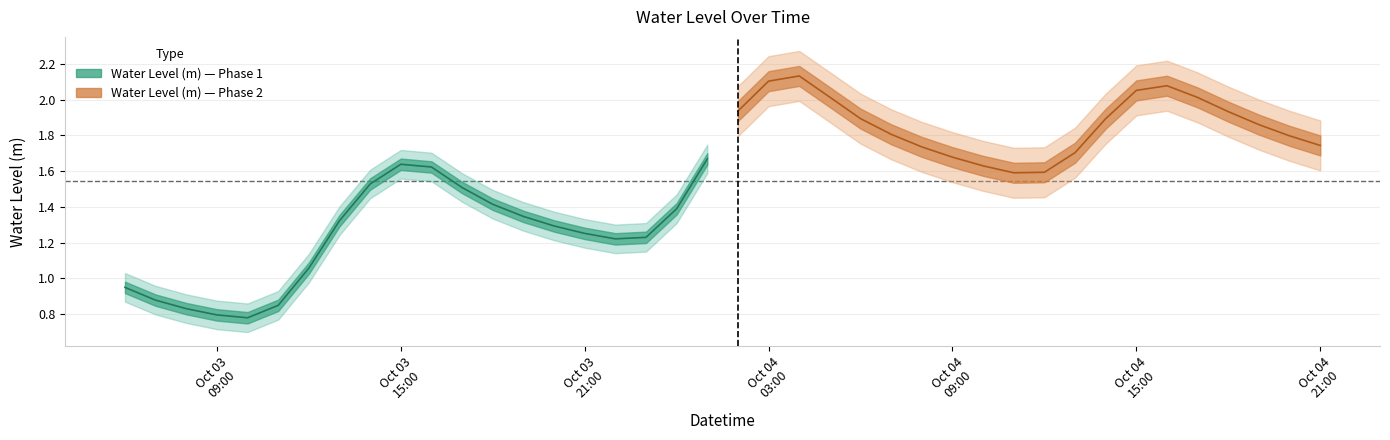

List the labels in order of value, smallest first.

2023-10-03 10:00:00, 2023-10-03 09:00:00, 2023-10-03 08:00:00, 2023-10-03 11:00:00, 2023-10-03 07:00:00, 2023-10-03 06:00:00, 2023-10-03 12:00:00, 2023-10-03 22:00:00, 2023-10-03 23:00:00, 2023-10-03 21:00:00, 2023-10-03 20:00:00, 2023-10-03 13:00:00, 2023-10-03 19:00:00, 2023-10-04 00:00:00, 2023-10-03 18:00:00, 2023-10-03 17:00:00, 2023-10-03 14:00:00, 2023-10-04 11:00:00, 2023-10-04 12:00:00, 2023-10-03 16:00:00, 2023-10-04 10:00:00, 2023-10-03 15:00:00, 2023-10-04 01:00:00, 2023-10-04 09:00:00, 2023-10-04 13:00:00, 2023-10-04 08:00:00, 2023-10-04 21:00:00, 2023-10-04 20:00:00, 2023-10-04 07:00:00, 2023-10-04 19:00:00, 2023-10-04 14:00:00, 2023-10-04 06:00:00, 2023-10-04 18:00:00, 2023-10-04 02:00:00, 2023-10-04 17:00:00, 2023-10-04 05:00:00, 2023-10-04 15:00:00, 2023-10-04 16:00:00, 2023-10-04 03:00:00, 2023-10-04 04:00:00